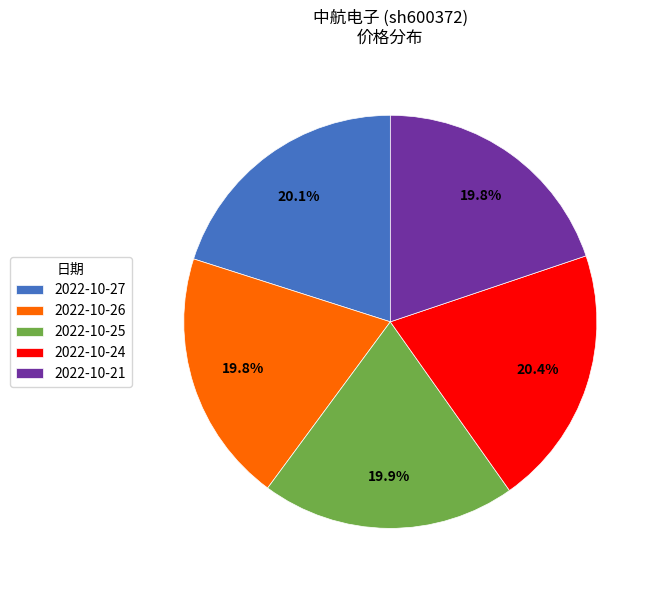

What is the ratio of the value at 2022-10-24 to the value at 2022-10-27?

1.0